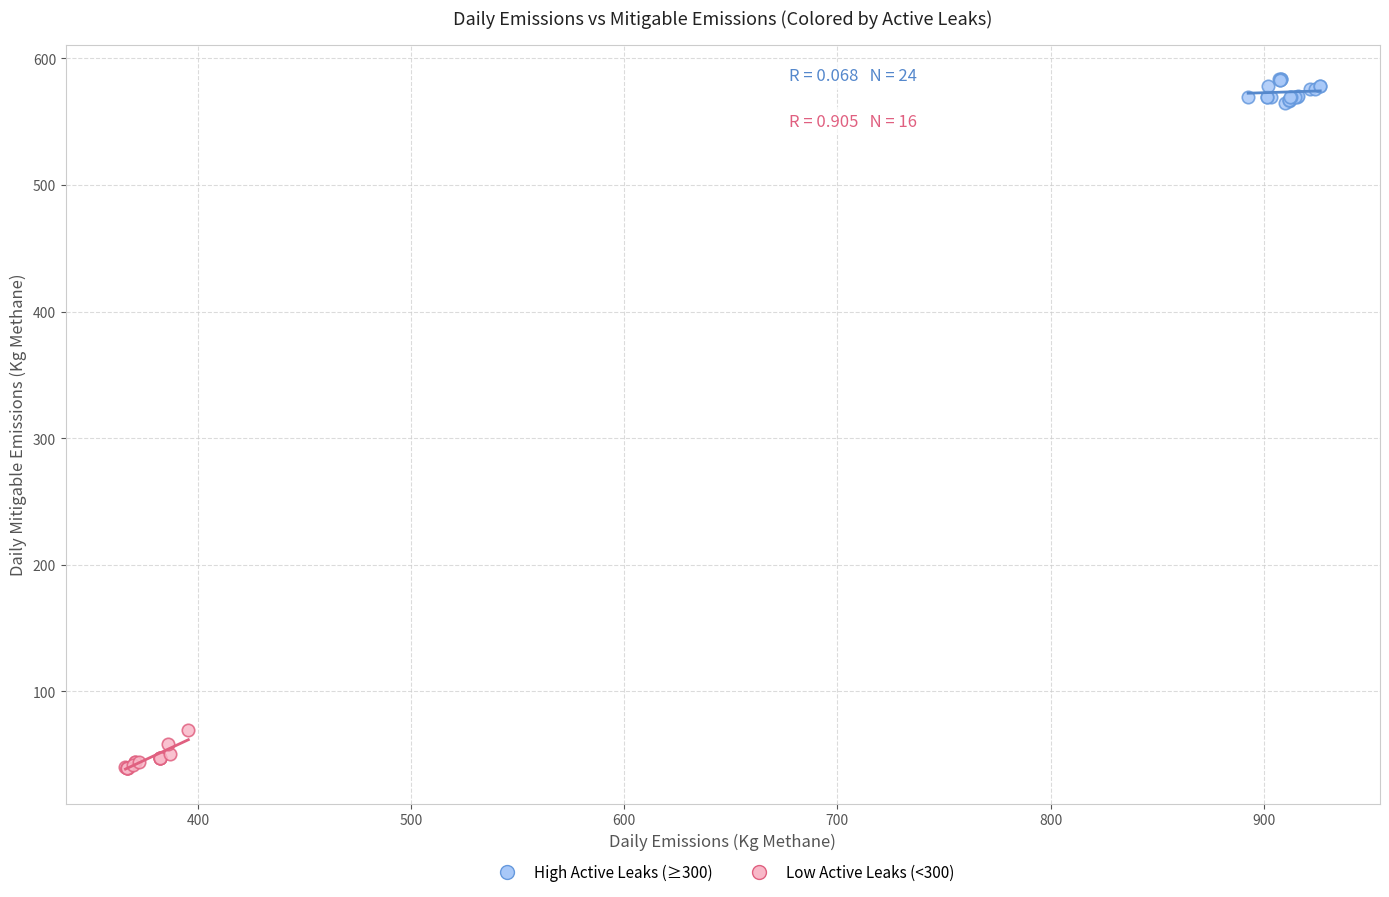

Which series has the largest Y range (max minus min)?

Low Active Leaks (<300)